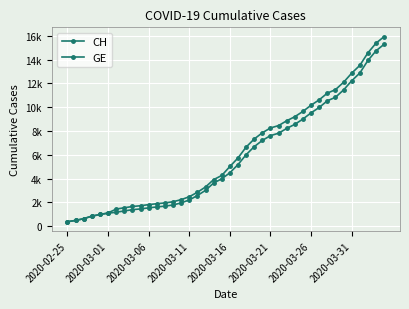

Does the chart have visible grid lines?

Yes